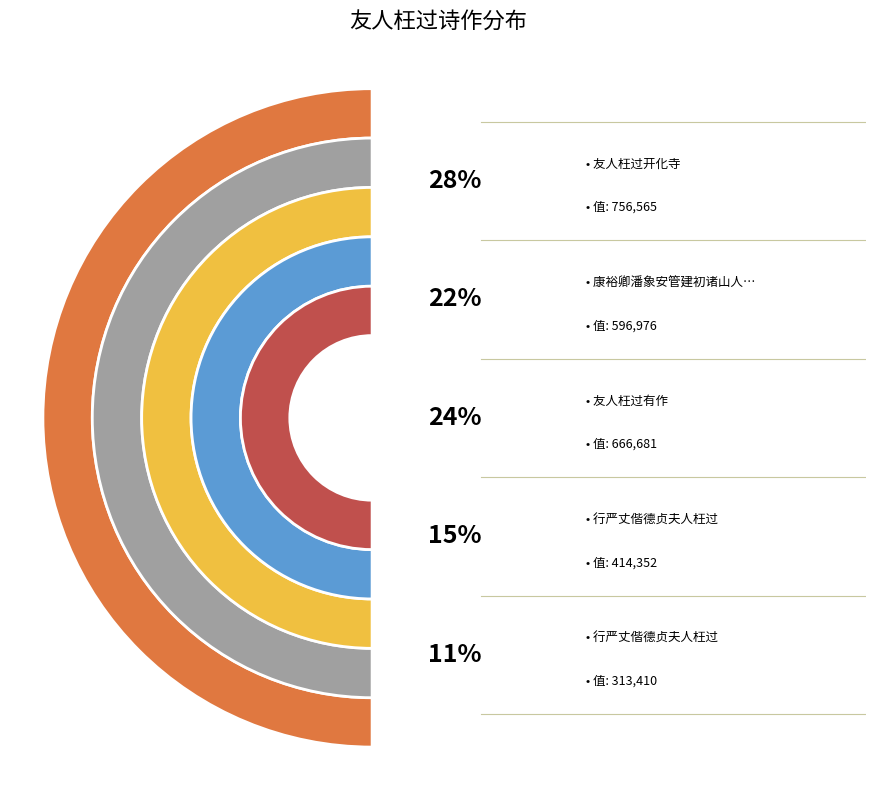

What is the change in value from 友人枉过有作 to 行严丈偕德贞夫人枉过?

-353271